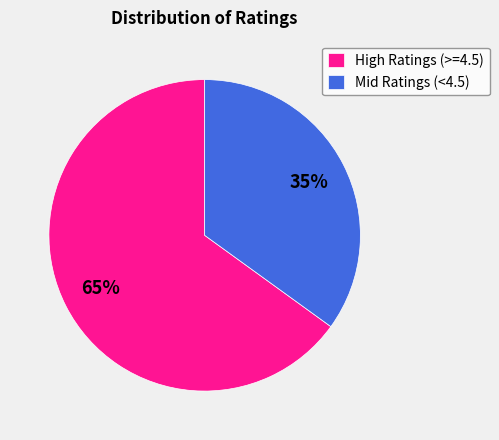

Between High Ratings (>=4.5) and Mid Ratings (<4.5), which is larger?

High Ratings (>=4.5)